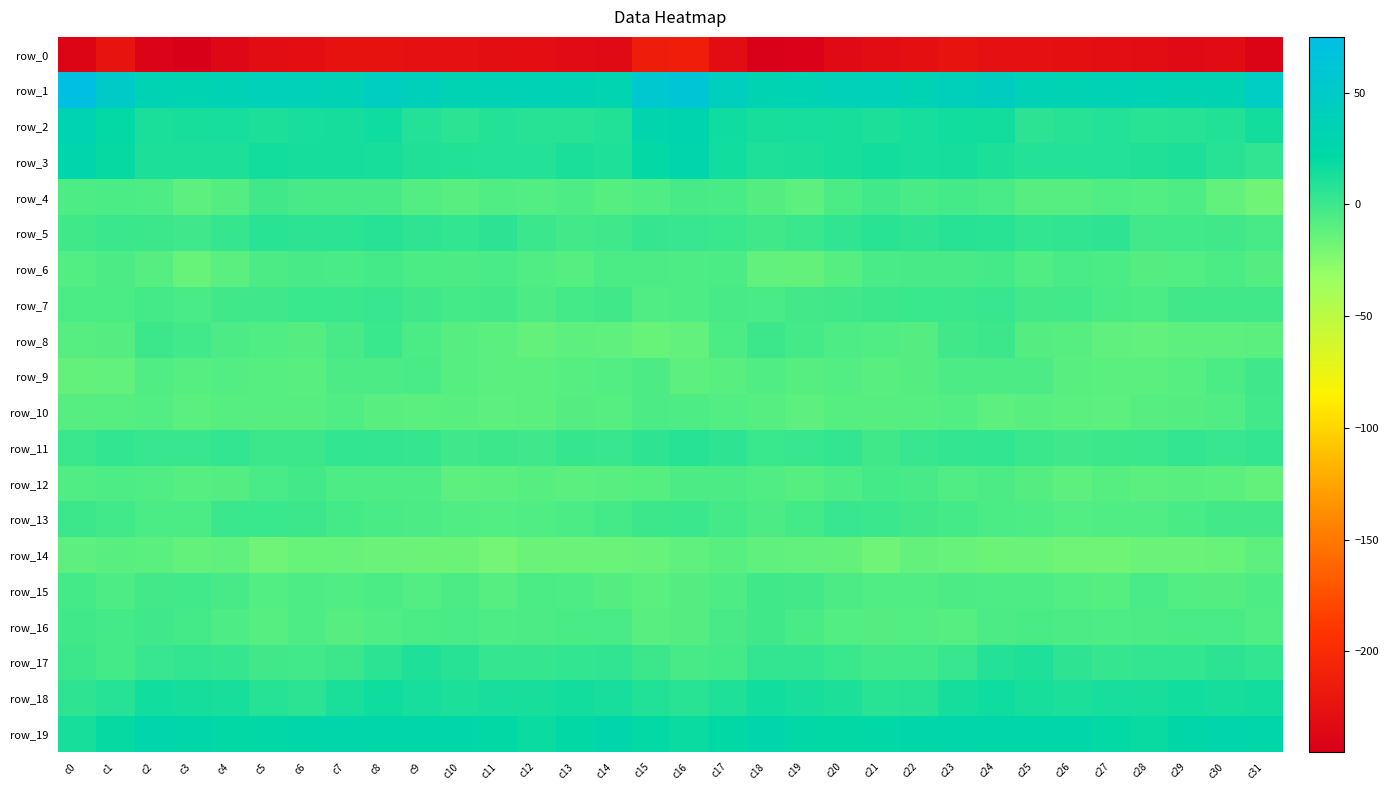

At how many categories does at least one series exceed 69?

1